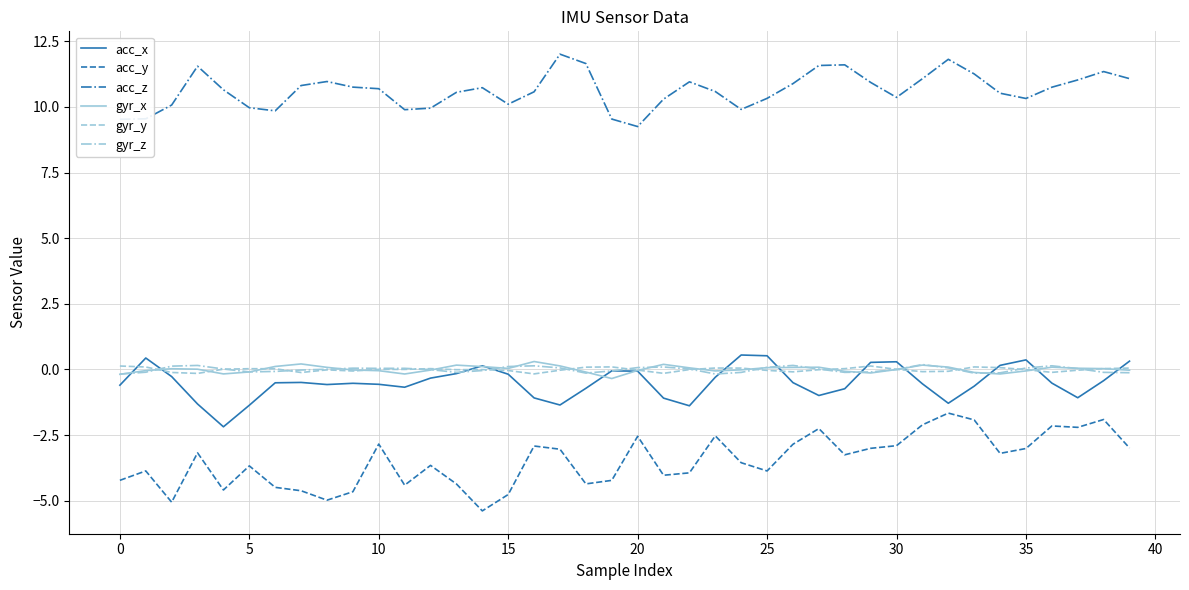

What is the minimum value shown in the chart?

-5.4